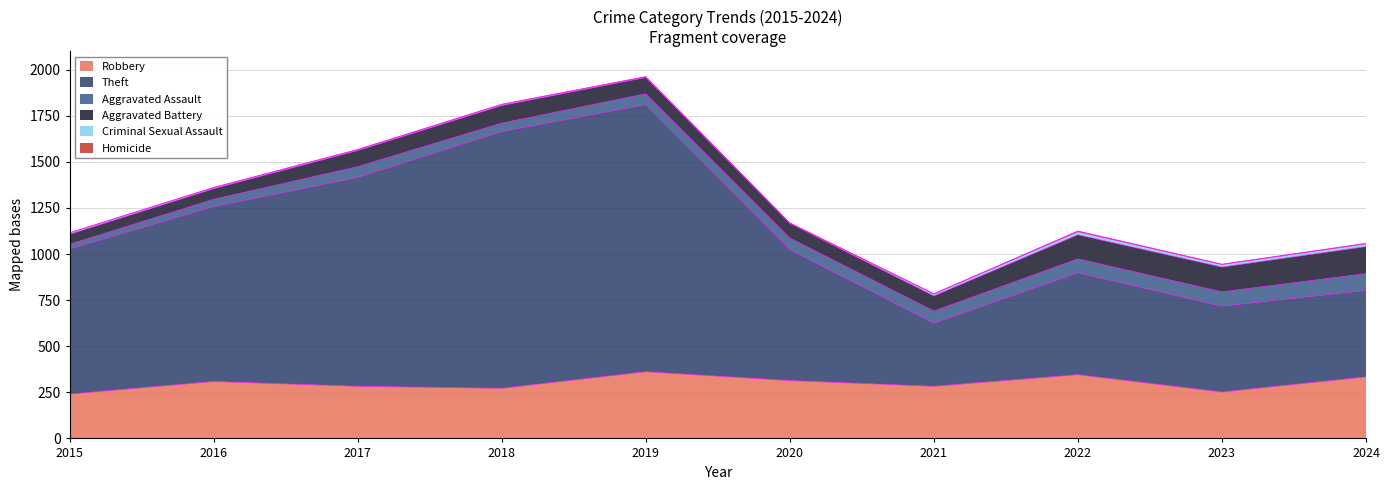

Between 2015 and 2016, which series saw the biggest shift?

Theft